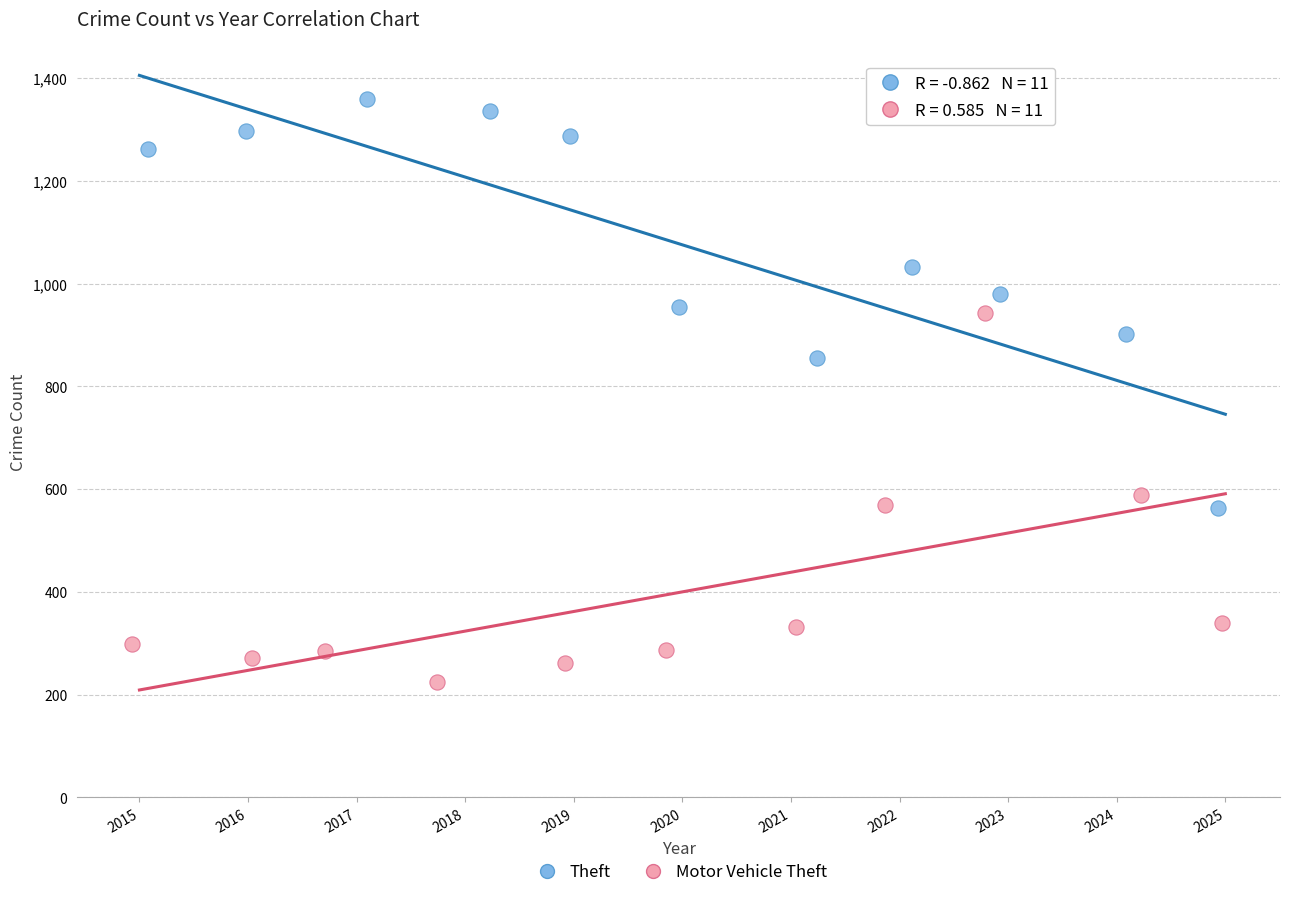

Which series contains the lowest Y value?

Motor Vehicle Theft